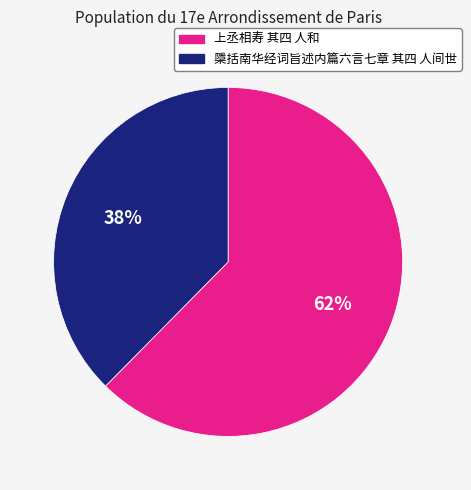

Does any single category account for the majority?

Yes